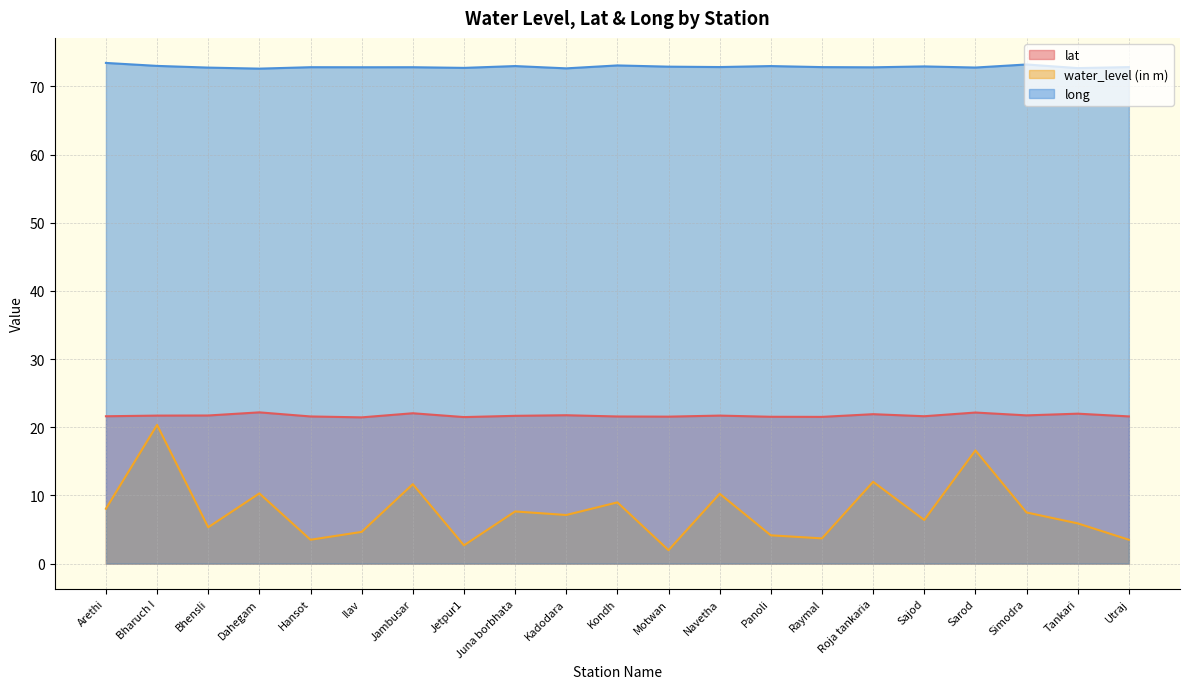

True or false: lat and water_level (in m) cross at least once.

False